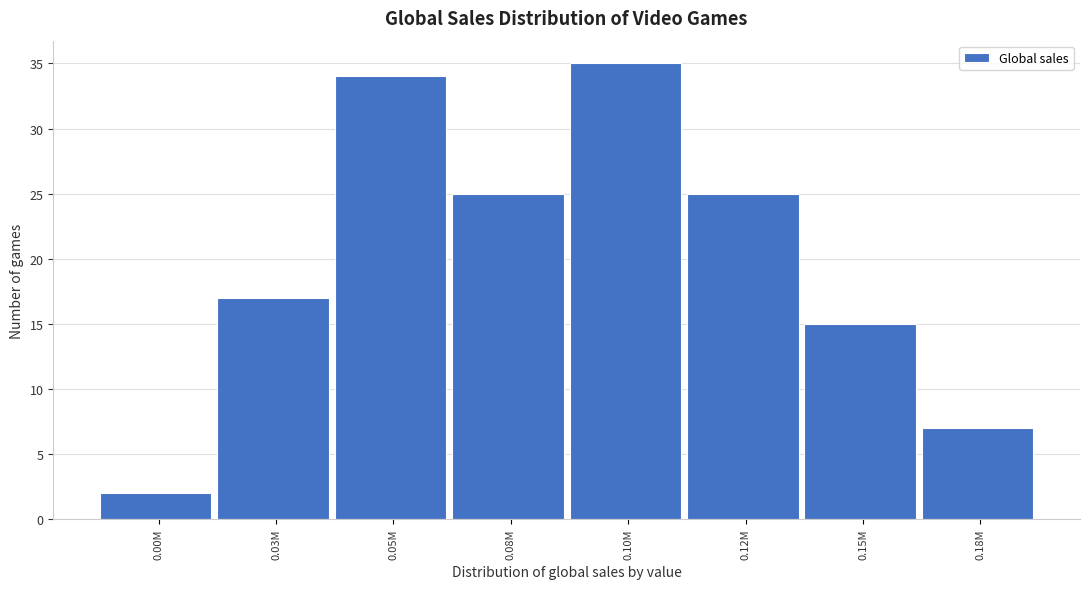

Reading left to right, extract all data points from this chart.

0.00M=2	0.03M=17	0.05M=34	0.08M=25	0.10M=35	0.12M=25	0.15M=15	0.18M=7